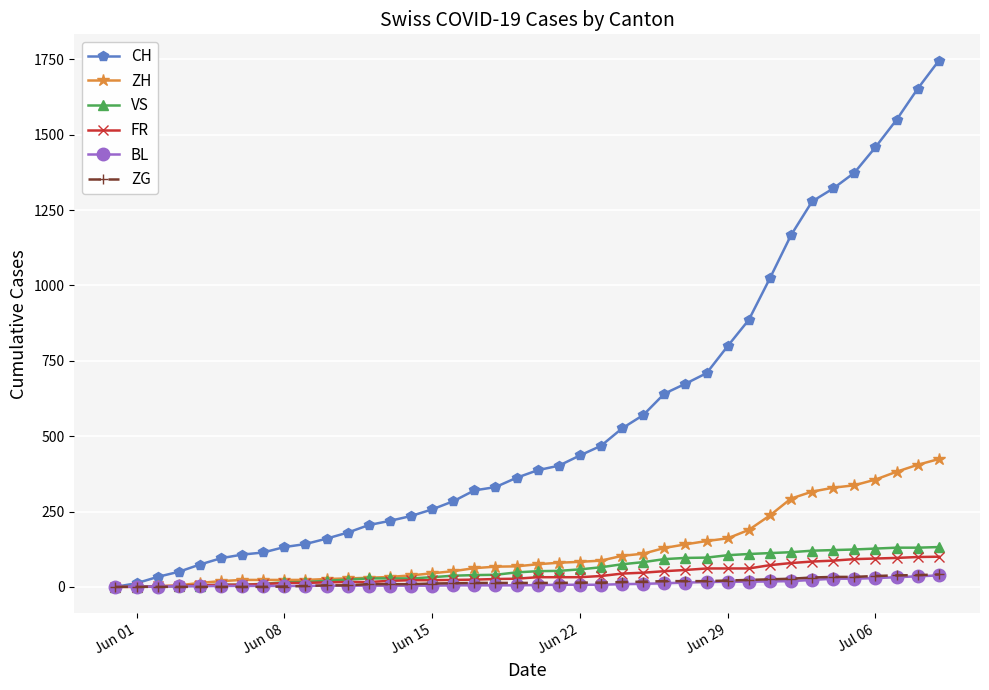

What is the highest value of the VS series?

132